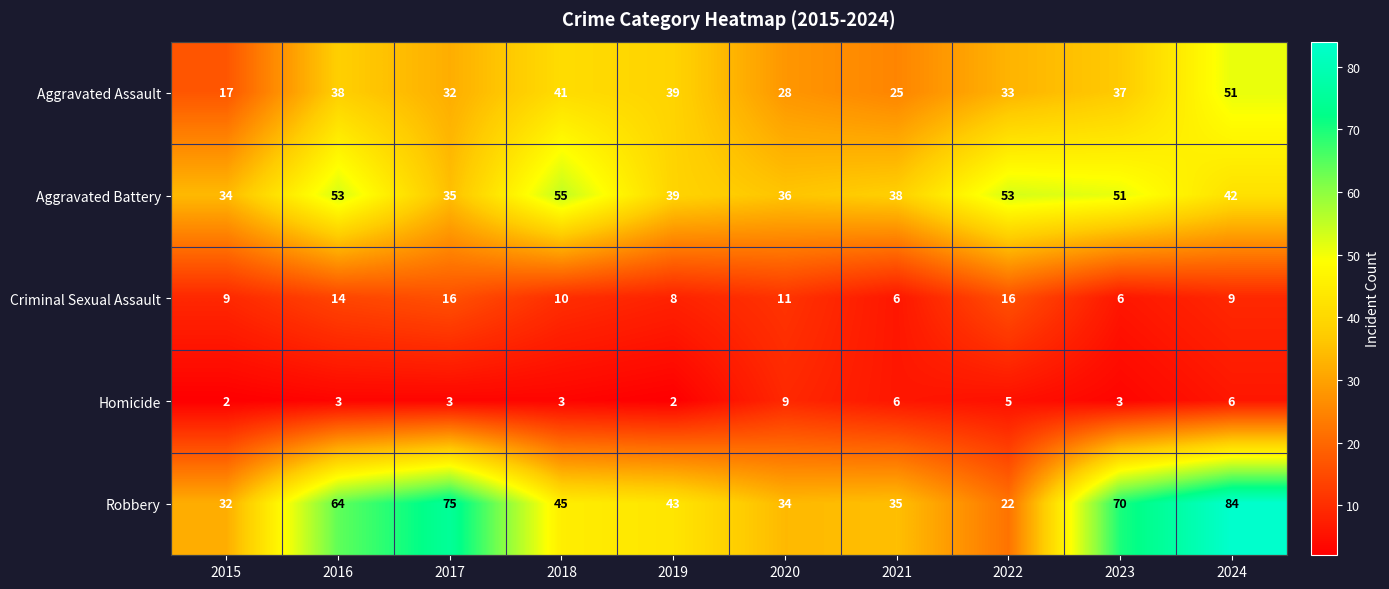

What is the average value of the Aggravated Assault series?

34